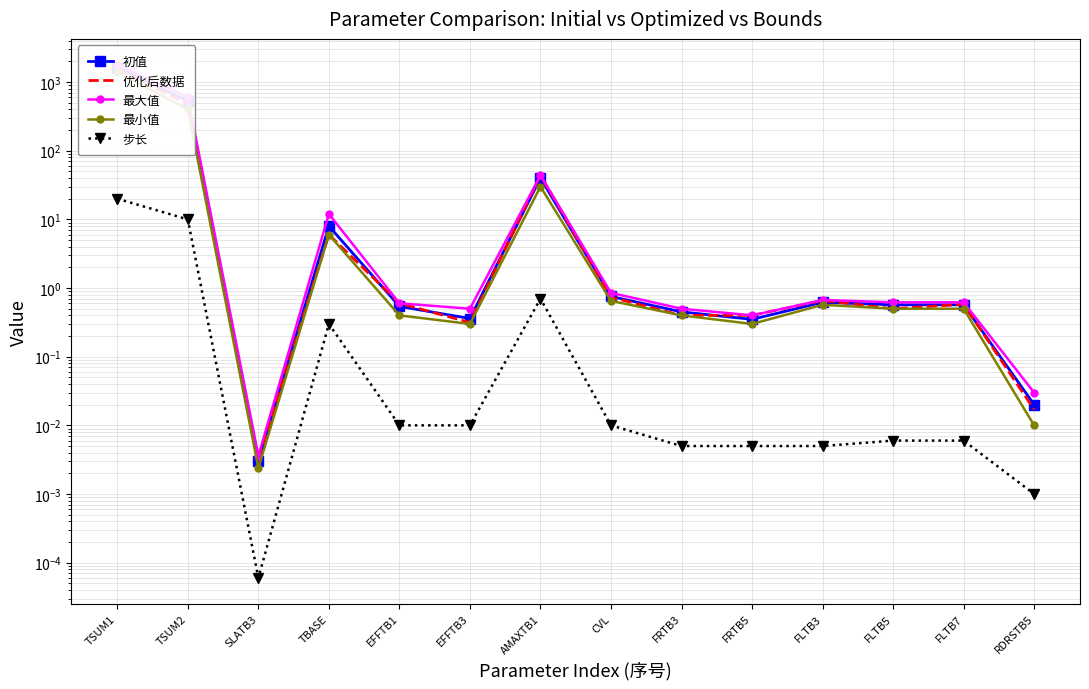

True or false: 初值 and 步长 intersect in this chart.

False